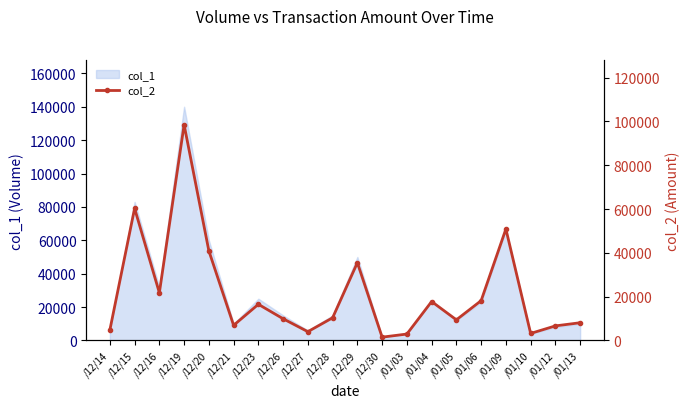

Which category has the lowest value across all series?

/12/30